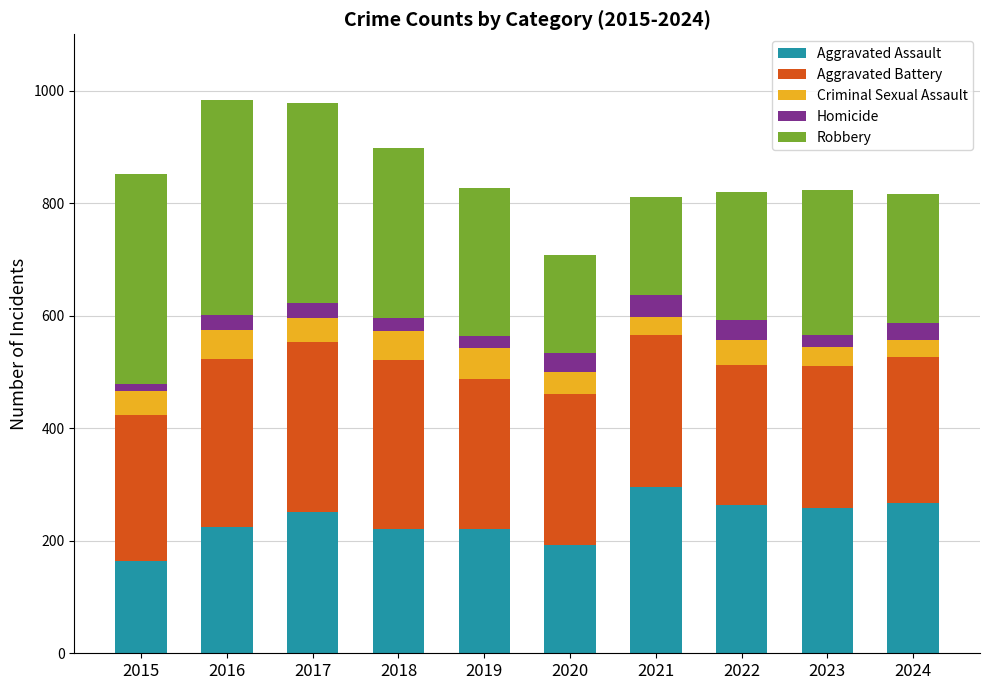

What is the highest value of the Aggravated Assault series?

295